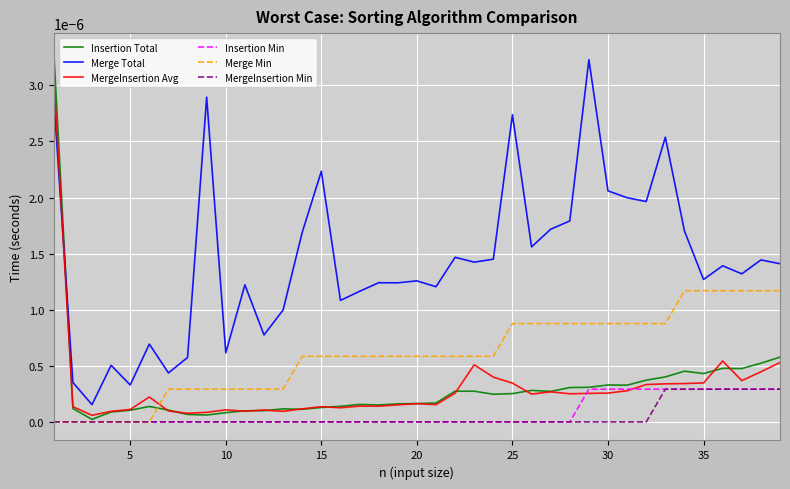

True or false: Merge Total and MergeInsertion Avg intersect in this chart.

True